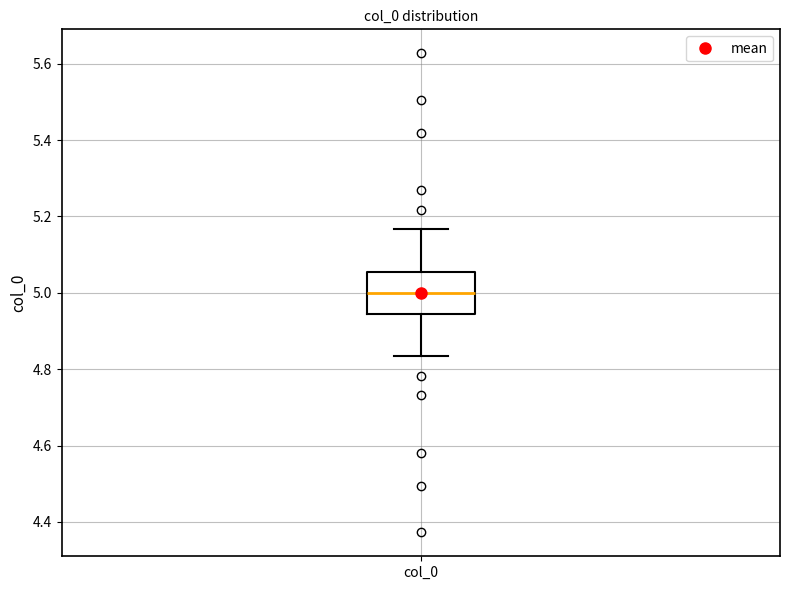

Where does the median line of the box for col_0 sit on the y-axis? The values are not printed on the chart, so give them approximately, as read against the axis.

5.00